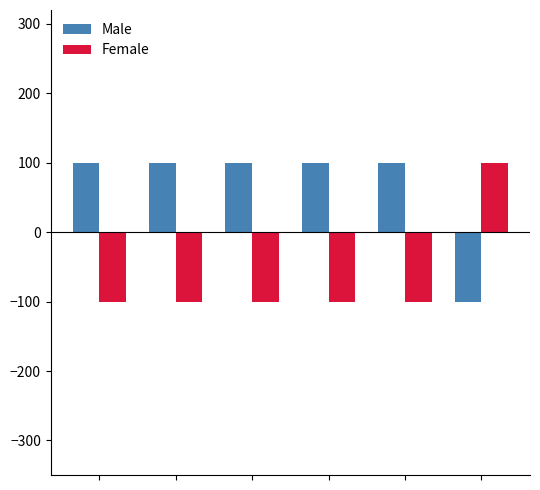

Rank the series by their average value, from highest to lowest.

Male, Female